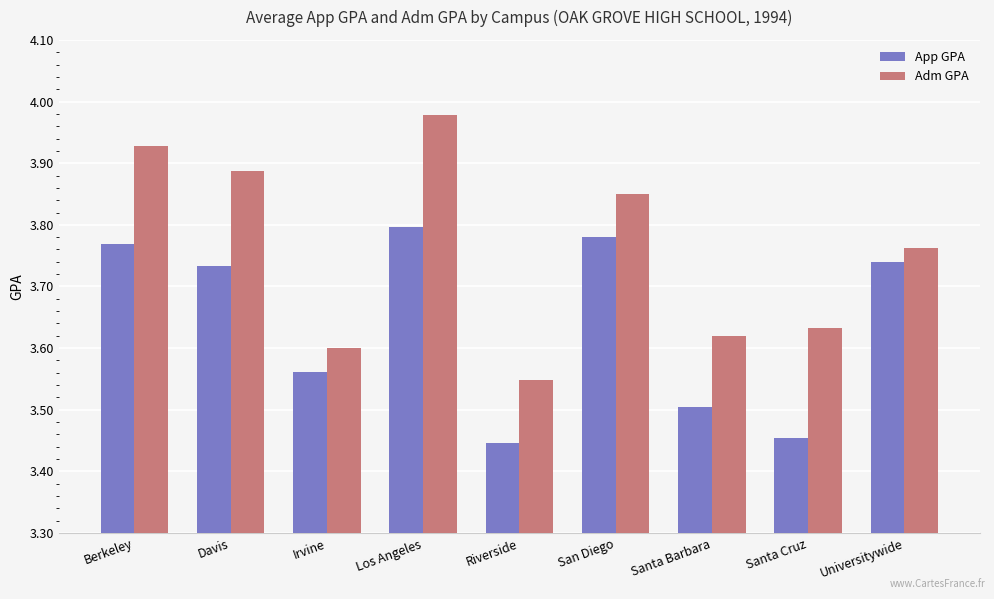

Which category has the highest value across all series?

Los Angeles